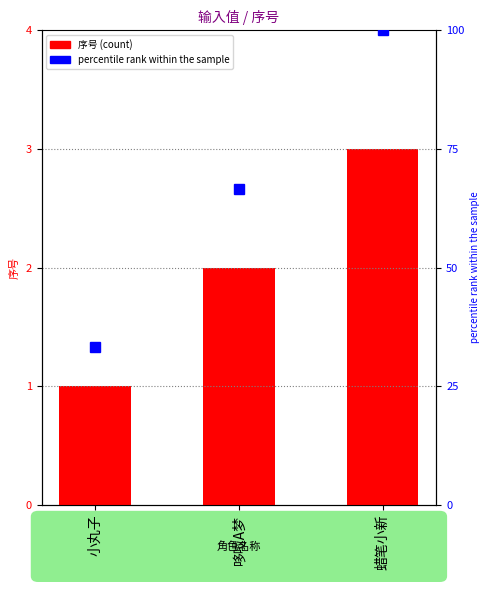

Reading left to right, transcribe all the data shown in this chart.

小丸子=1	哆啦A梦=2	蜡笔小新=3